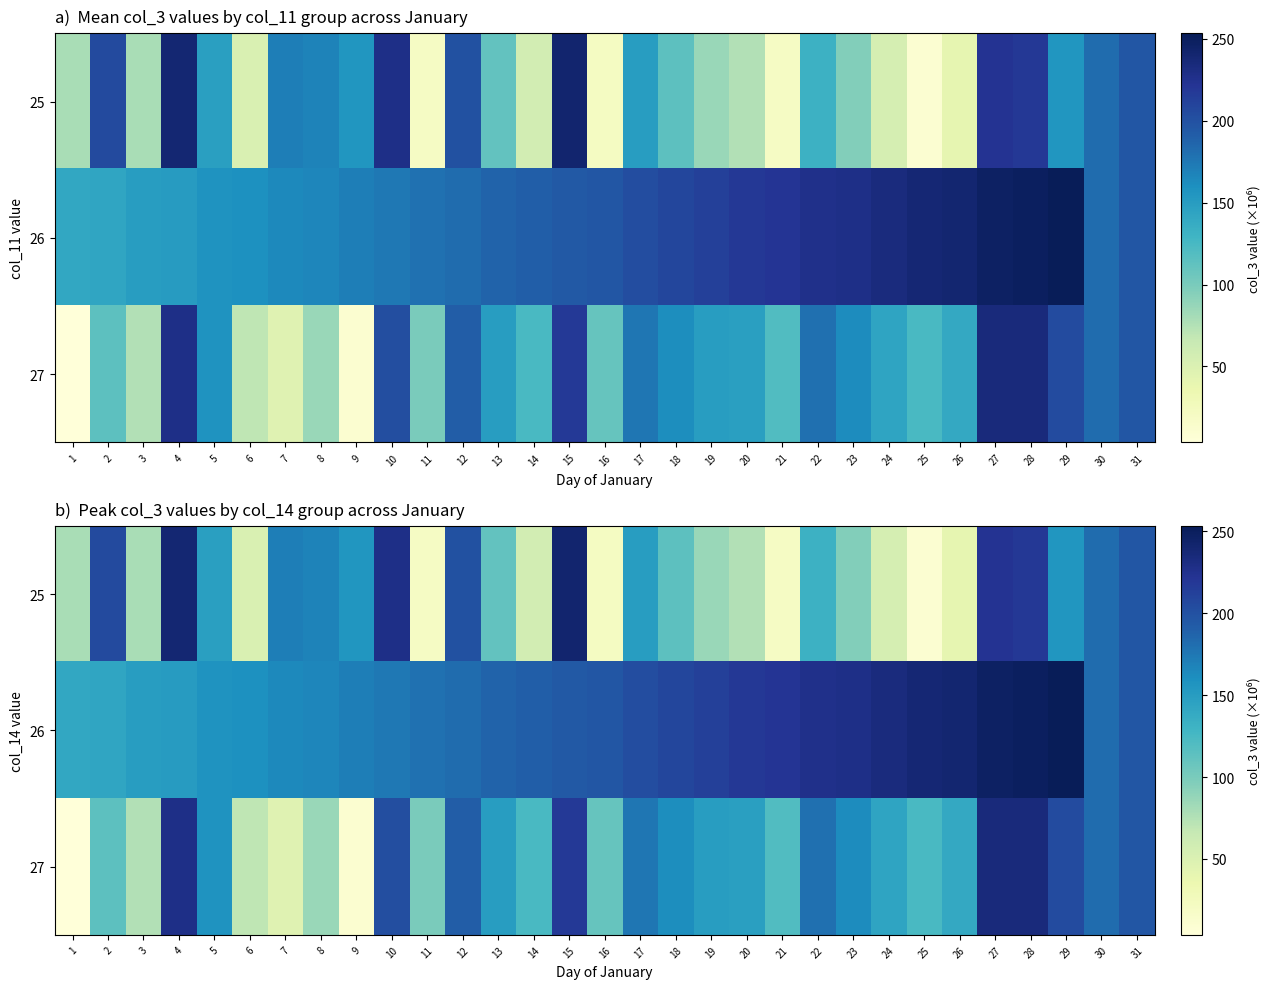

What is the difference between the maximum and minimum values in the 25 series?

231.1